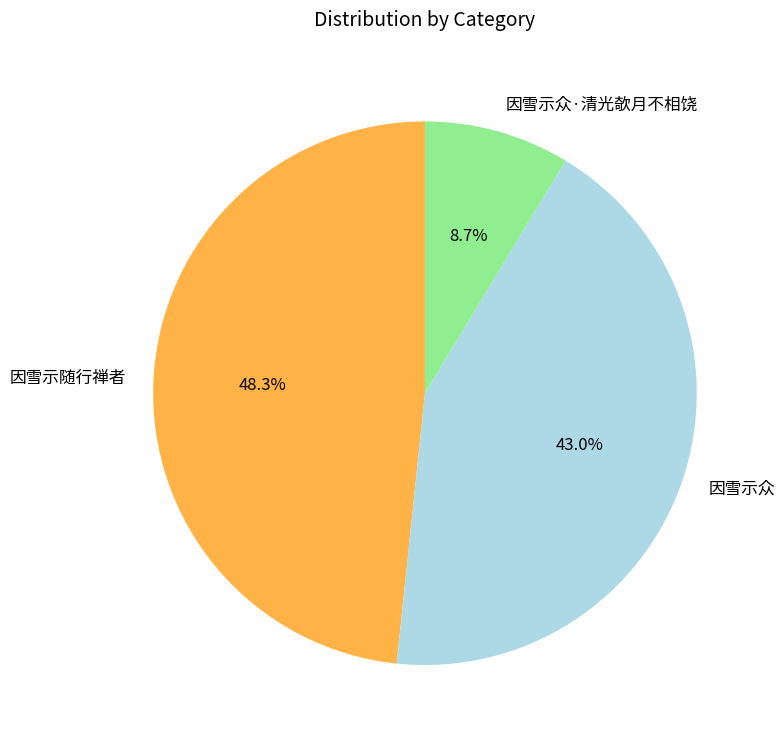

To the nearest percent, what is the combined percentage of 因雪示众·清光欹月不相饶 and 因雪示随行禅者?

57%